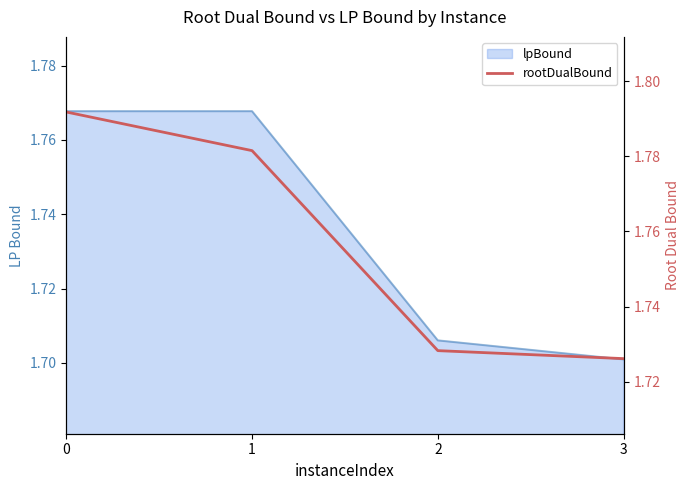

The value at 1 is 1.8. True or false?

True